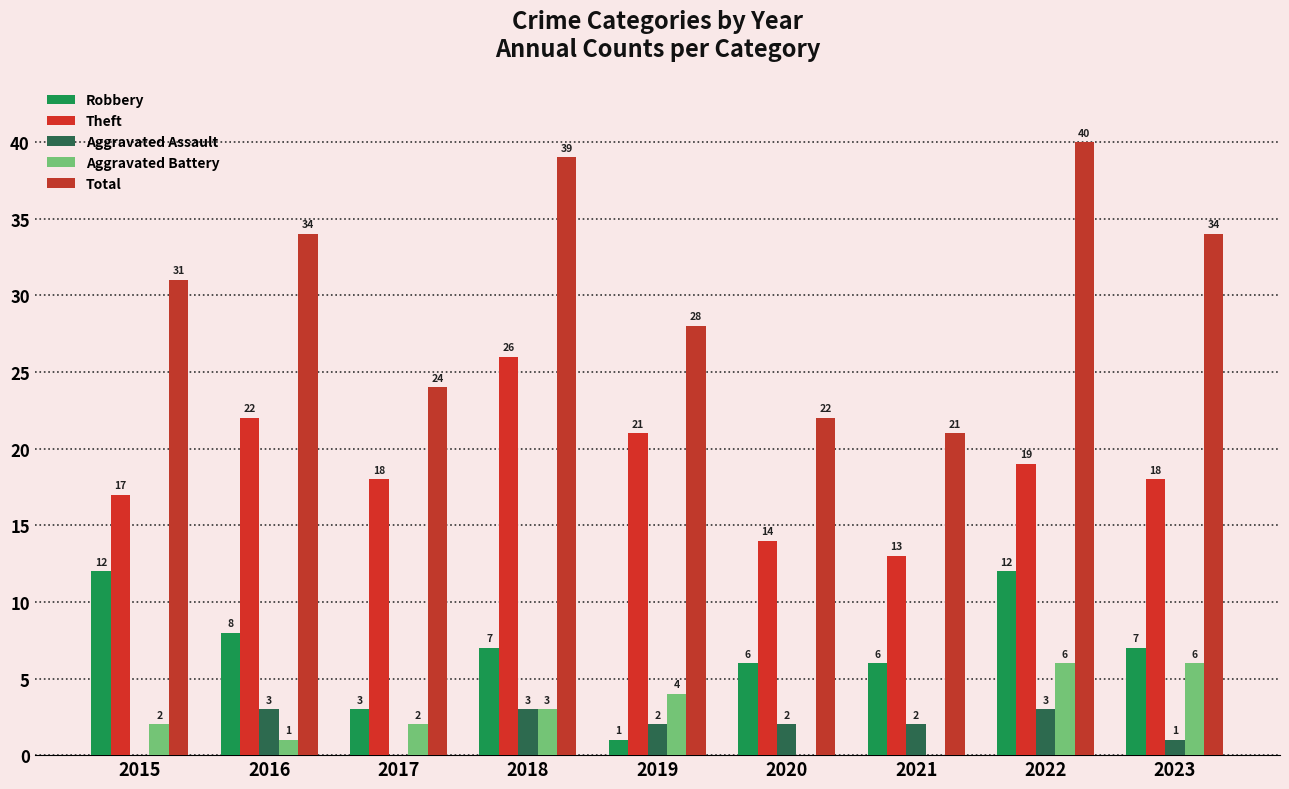

Is it true that Aggravated Battery equals 2 at 2019?

False